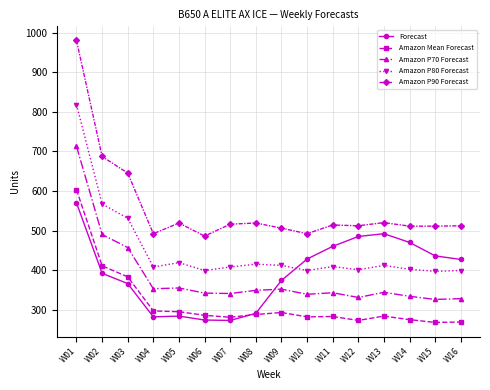

True or false: Forecast and Amazon P70 Forecast intersect in this chart.

True